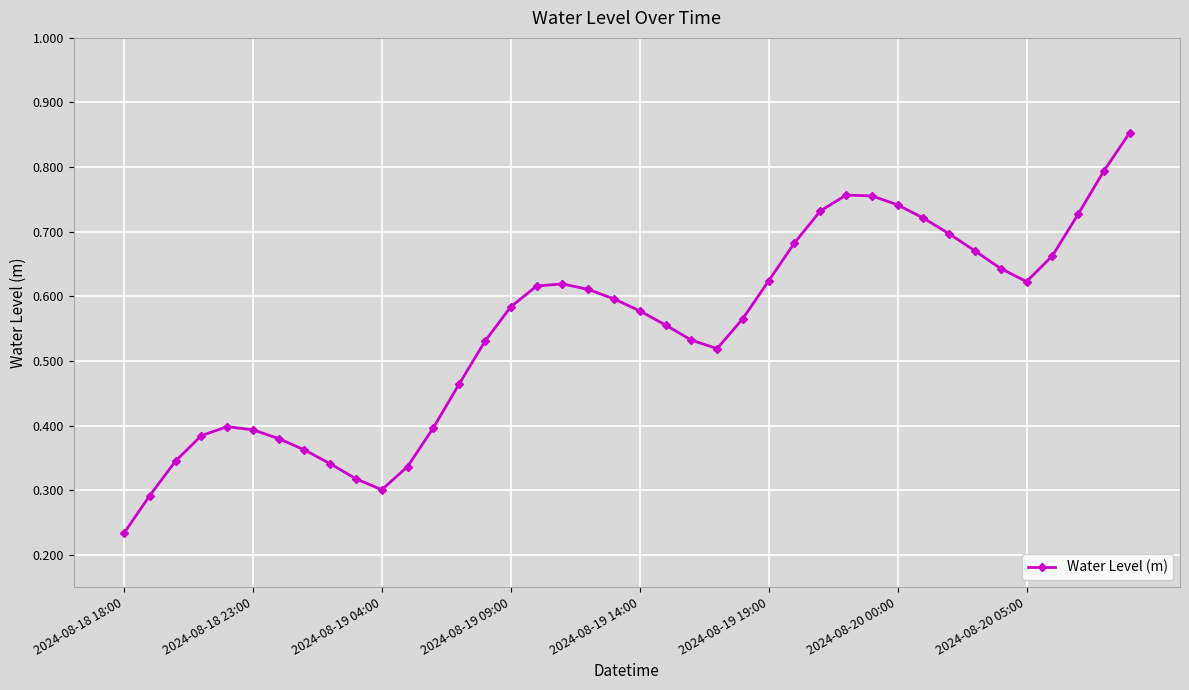

What is the sum of all values?

21.9